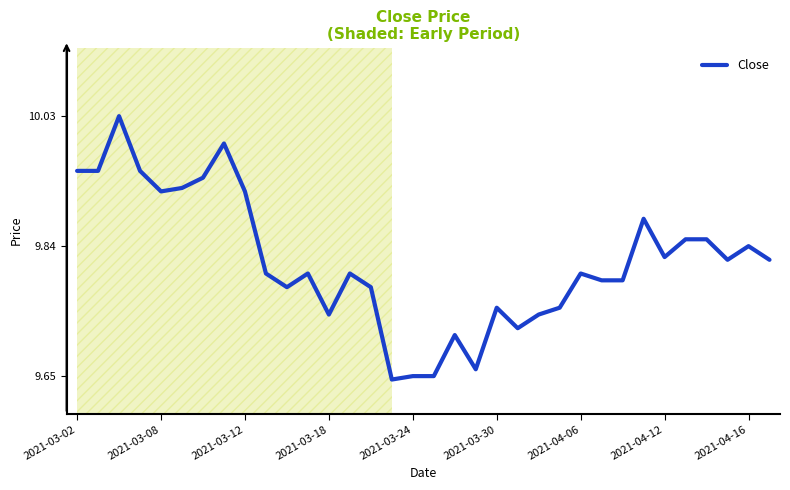

What is the difference between the maximum and minimum values?

0.4